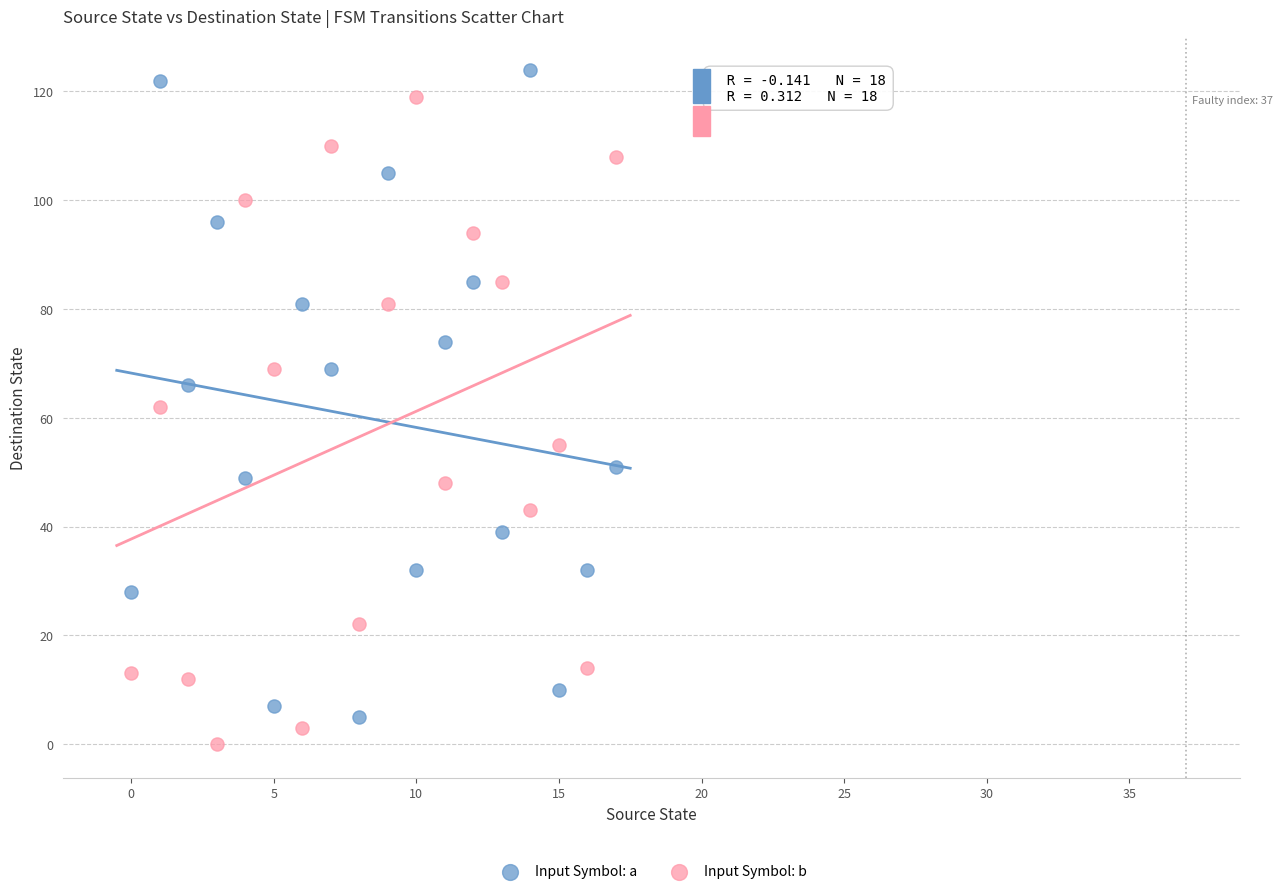

Which series reaches the minimum Y coordinate?

Input Symbol: b